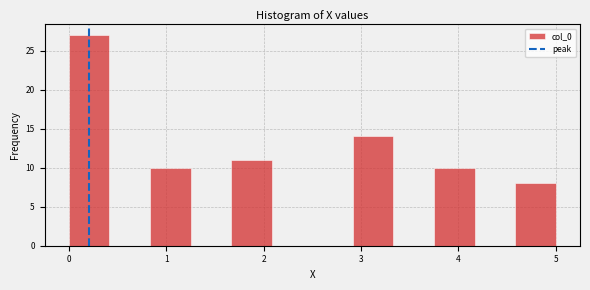

Reading left to right, list every bar in this chart as the range it spans on the x-axis followed by its height. Neither the bar edges nor the heights are printed on the chart, so give them approximately, as read against the axes.

0.0 to 0.4: 27
0.4 to 0.8: 0
0.8 to 1.3: 10
1.3 to 1.7: 0
1.7 to 2.1: 11
2.1 to 2.5: 0
2.5 to 2.9: 0
2.9 to 3.3: 14
3.3 to 3.8: 0
3.8 to 4.2: 10
4.2 to 4.6: 0
4.6 to 5.0: 8